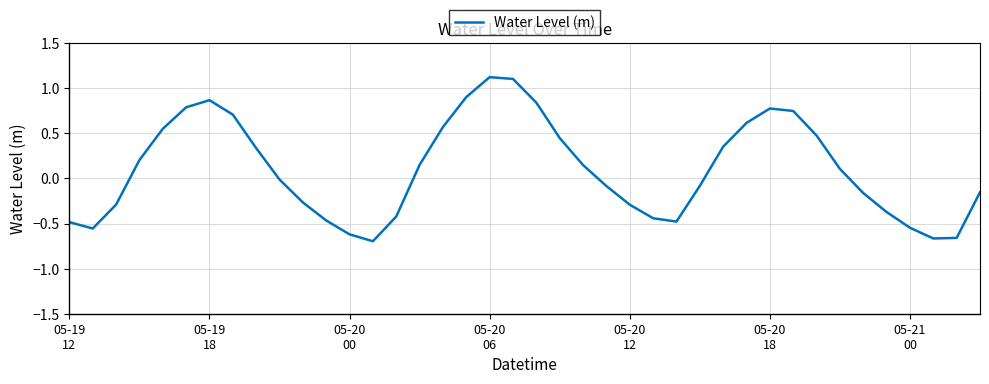

What is the difference between the maximum and minimum values?

1.8